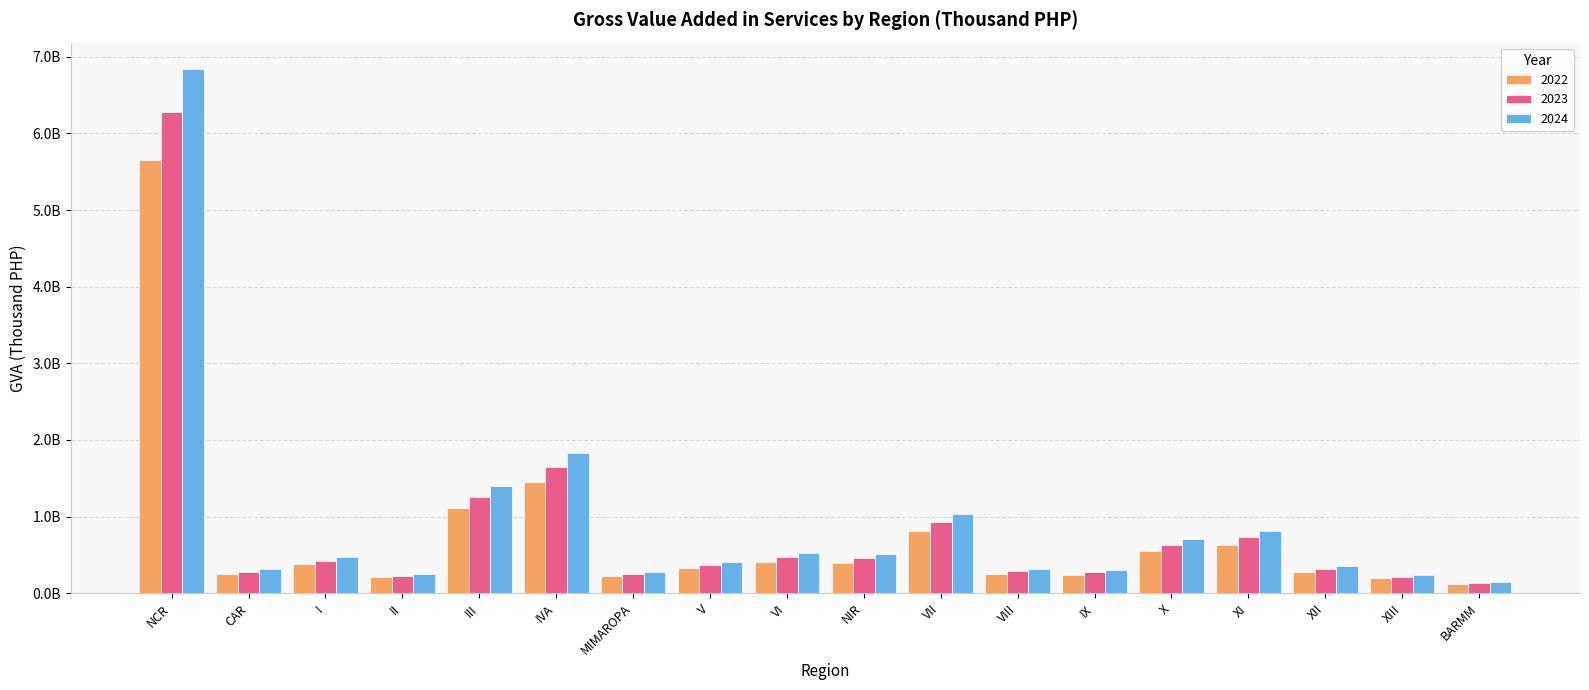

What is the difference between the maximum and second lowest values in the 2022 series?

5460222039.0